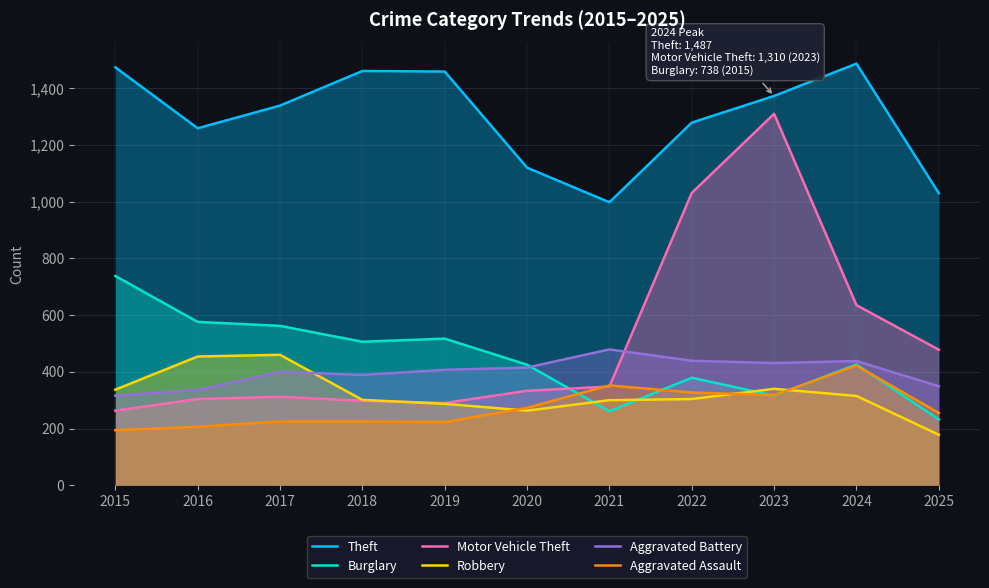

Count the number of categories in the chart.

11